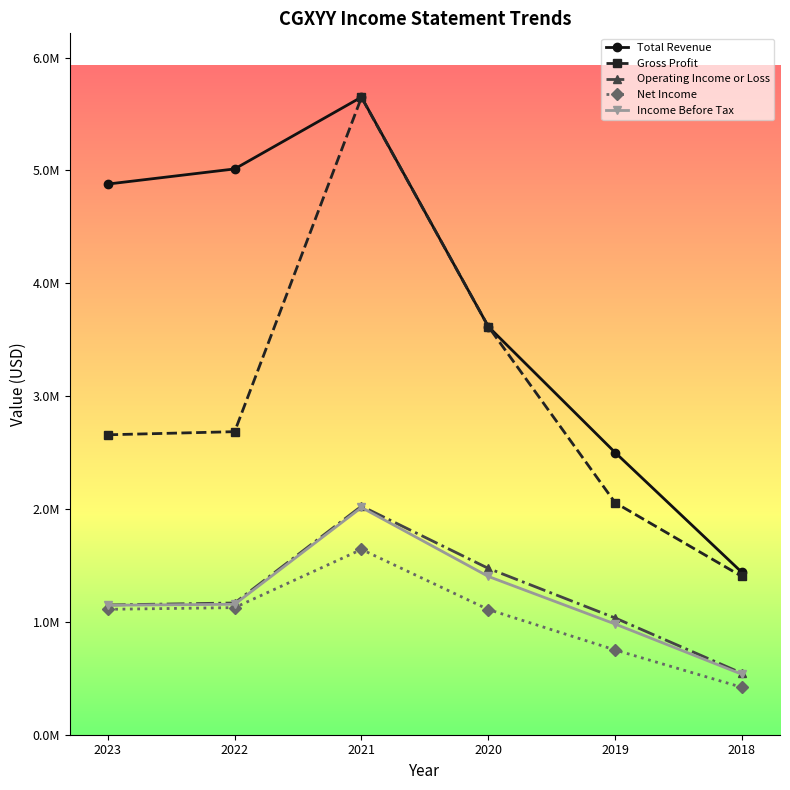

True or false: Income Before Tax and Net Income intersect in this chart.

False